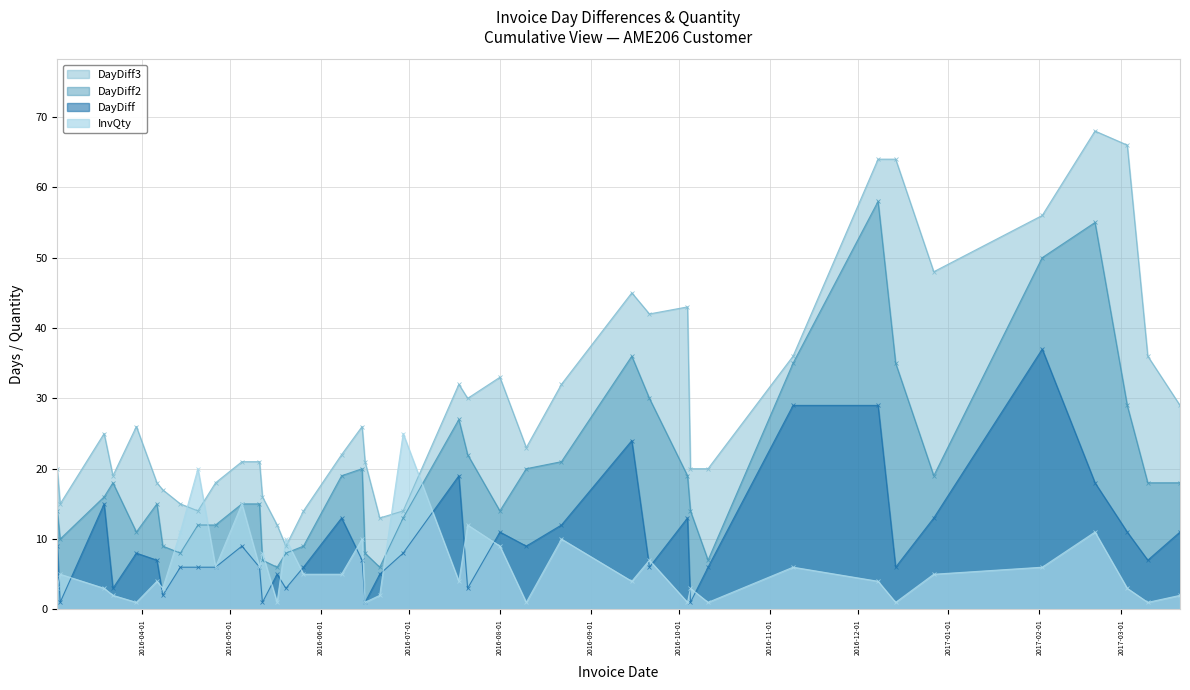

What is the difference between the highest and lowest values at 2016-07-21?

27